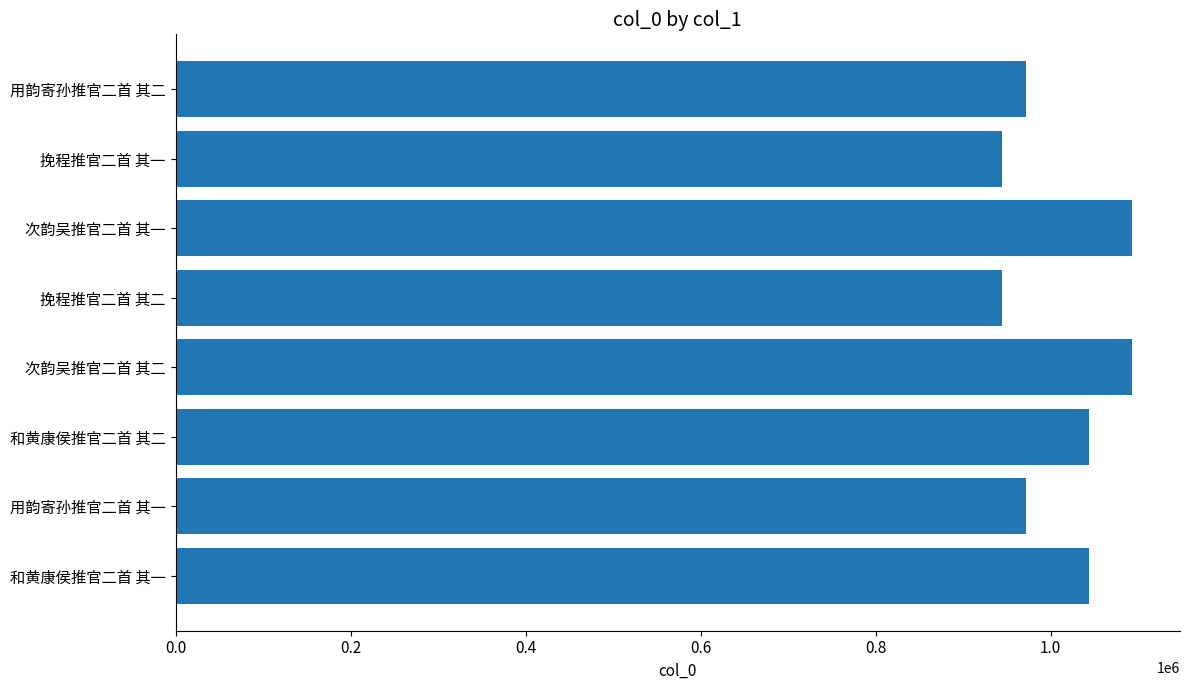

What is the difference between the second highest and minimum values?

148846